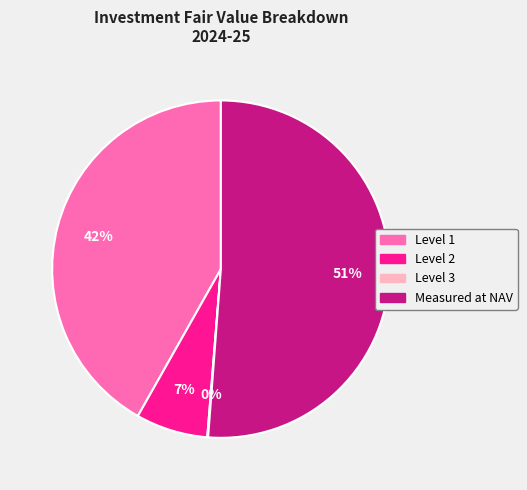

To the nearest percent, what is the average slice percentage?

25%